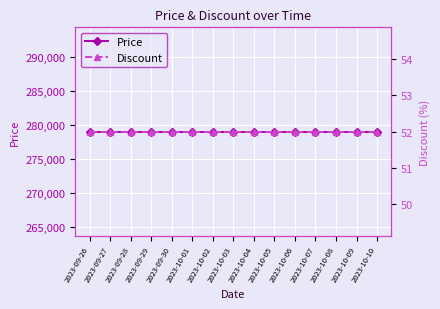

How many lines are shown in the chart?

2